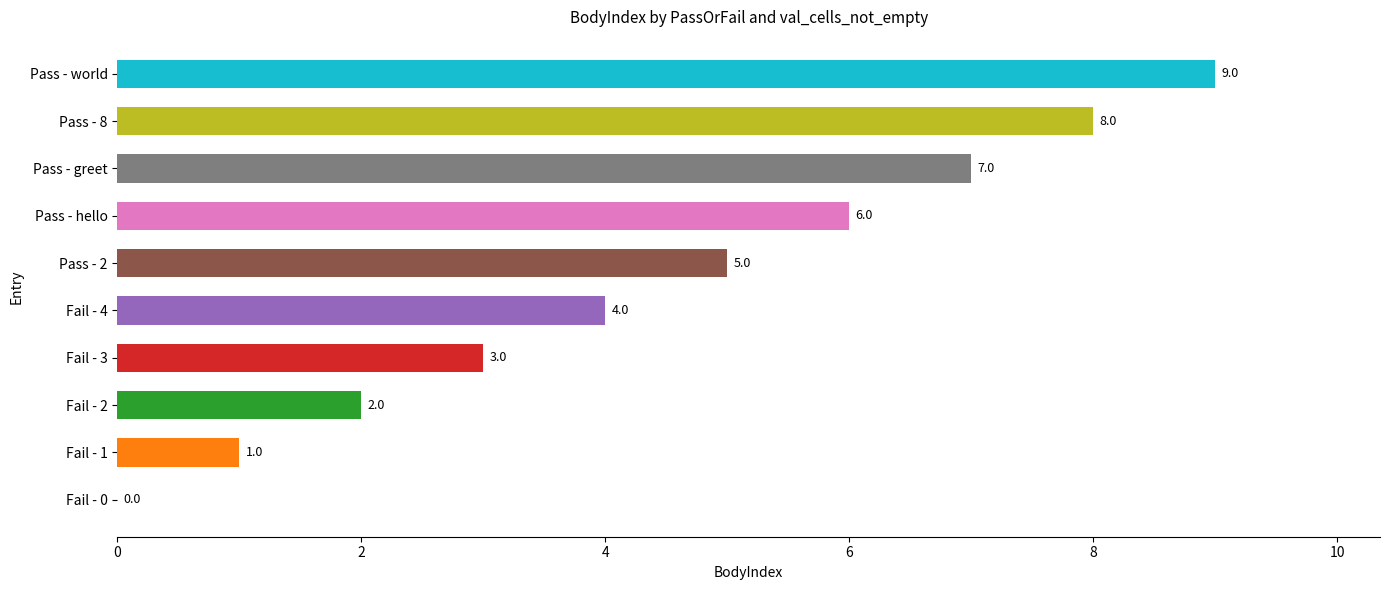

What is the sum of all values?

45